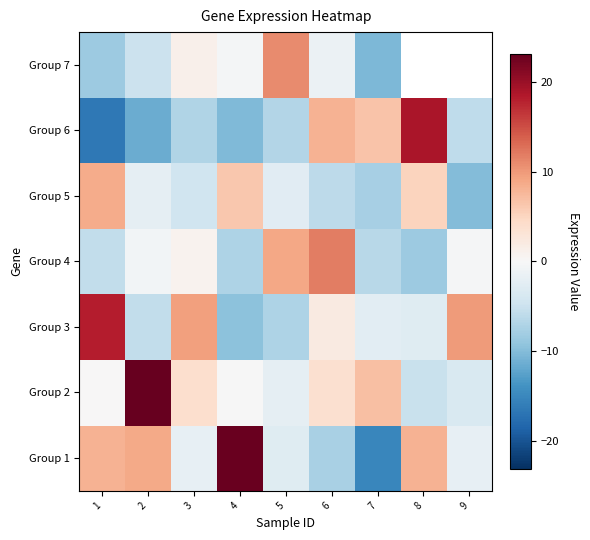

Between 8 and 5, which is larger?

8